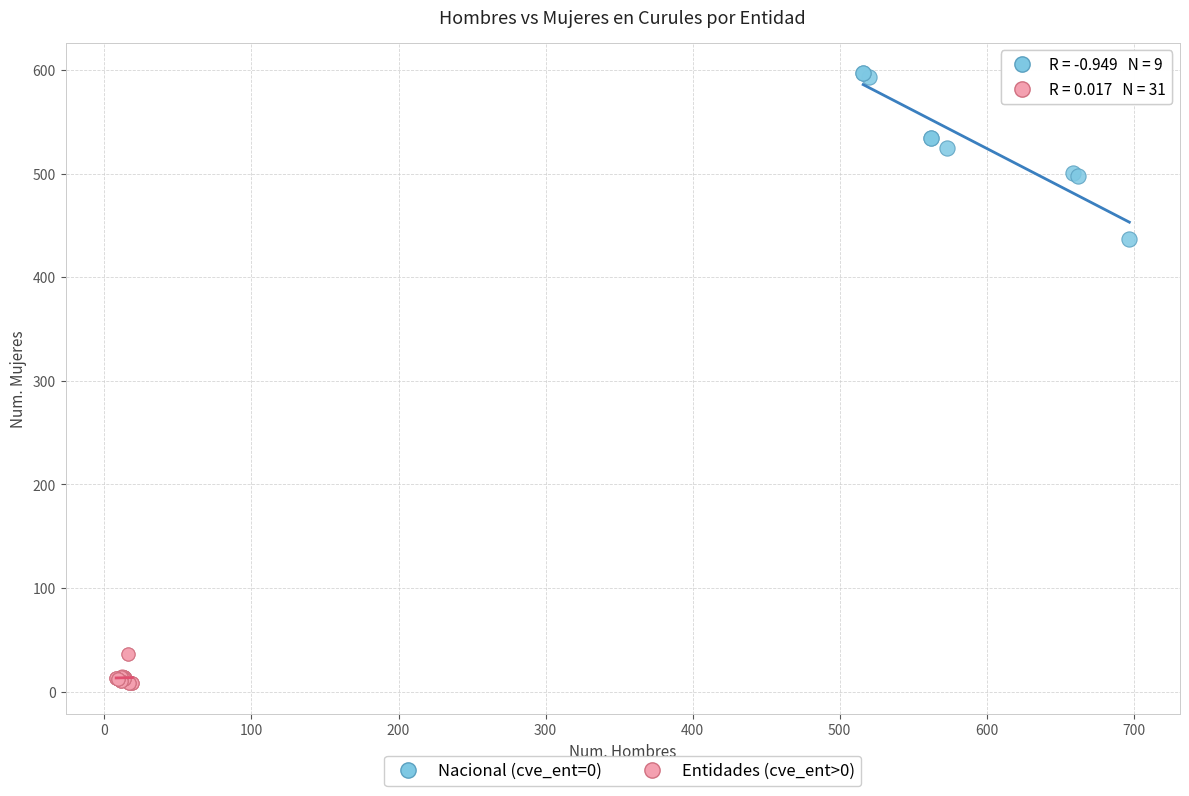

Which series reaches the minimum Y coordinate?

Entidades (cve_ent>0)